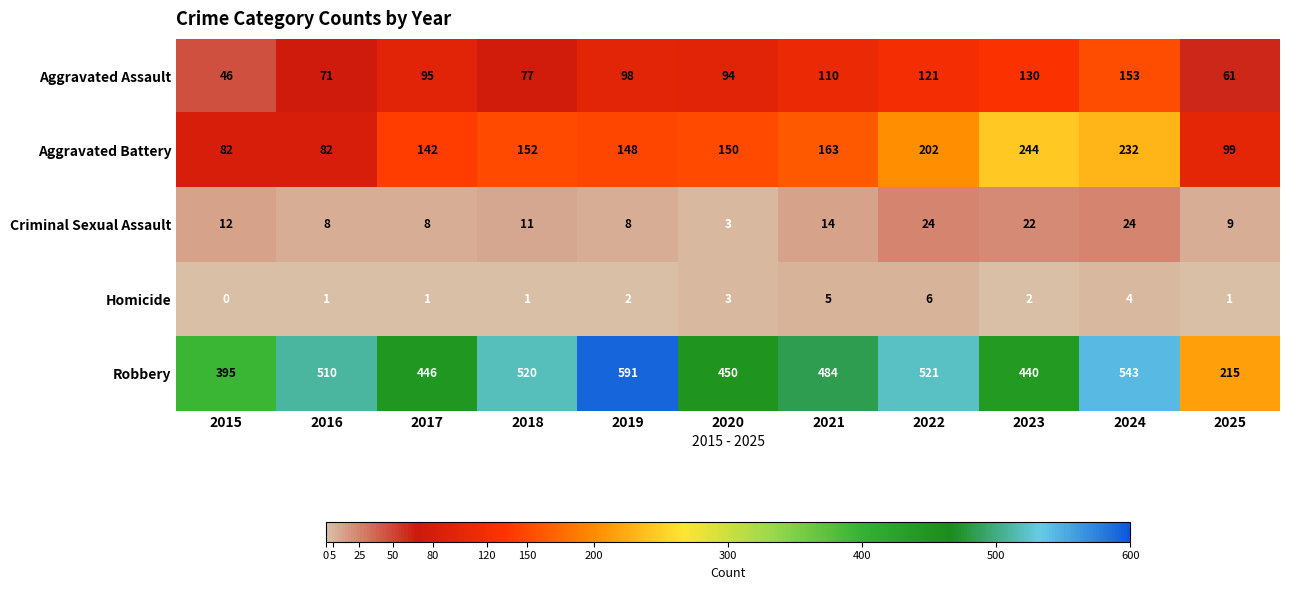

At which category is the sum across all series the highest?

2024